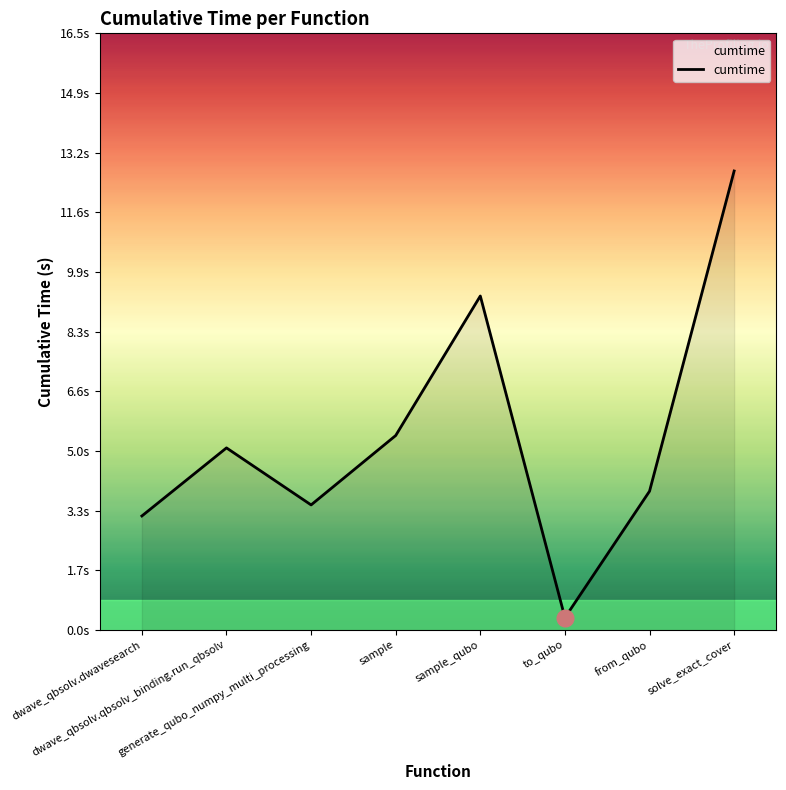

What is the label of the 5th point from the right?

sample